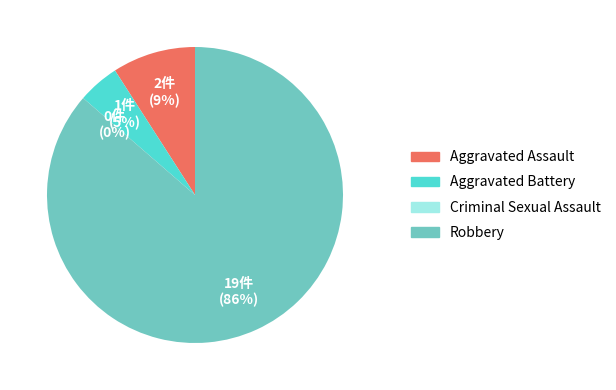

The Aggravated Battery slice represents 5% of the pie. True or false?

True